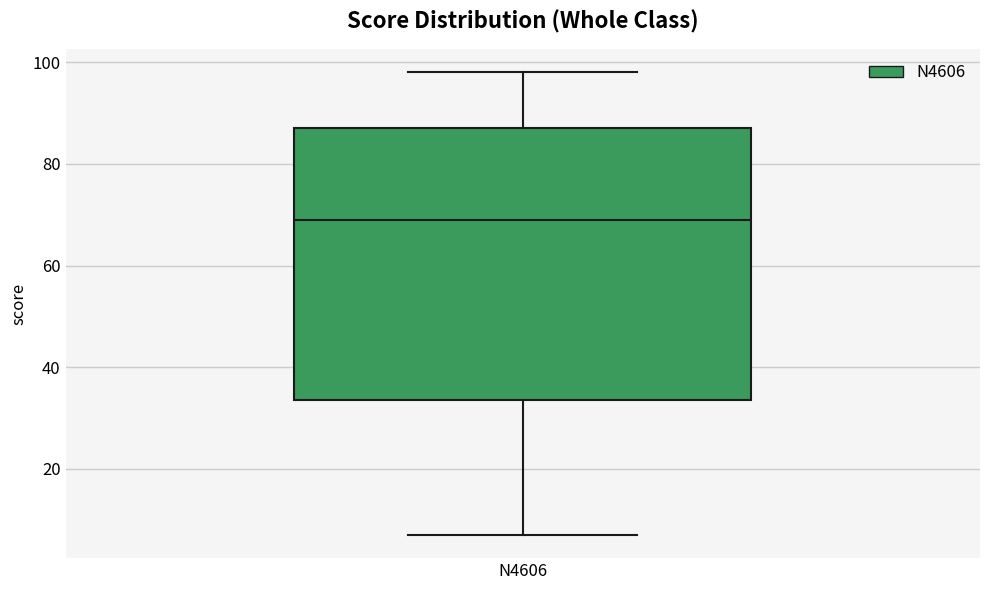

Transcribe this box plot: give where the median line is, the range the box spans, and where the two whiskers end, as read against the y-axis. The values are not printed on the chart, so give them approximately, as read against the axis.

median 70, box 34 to 88, whiskers 8 to 98